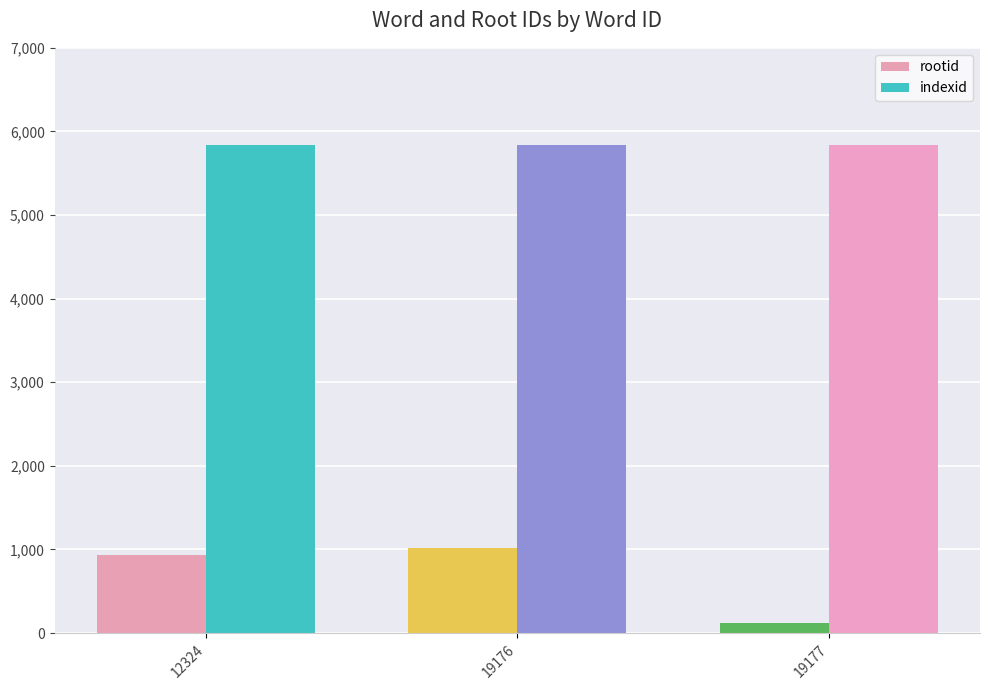

What is the value of the indexid bar at the 1st from the left?

5836